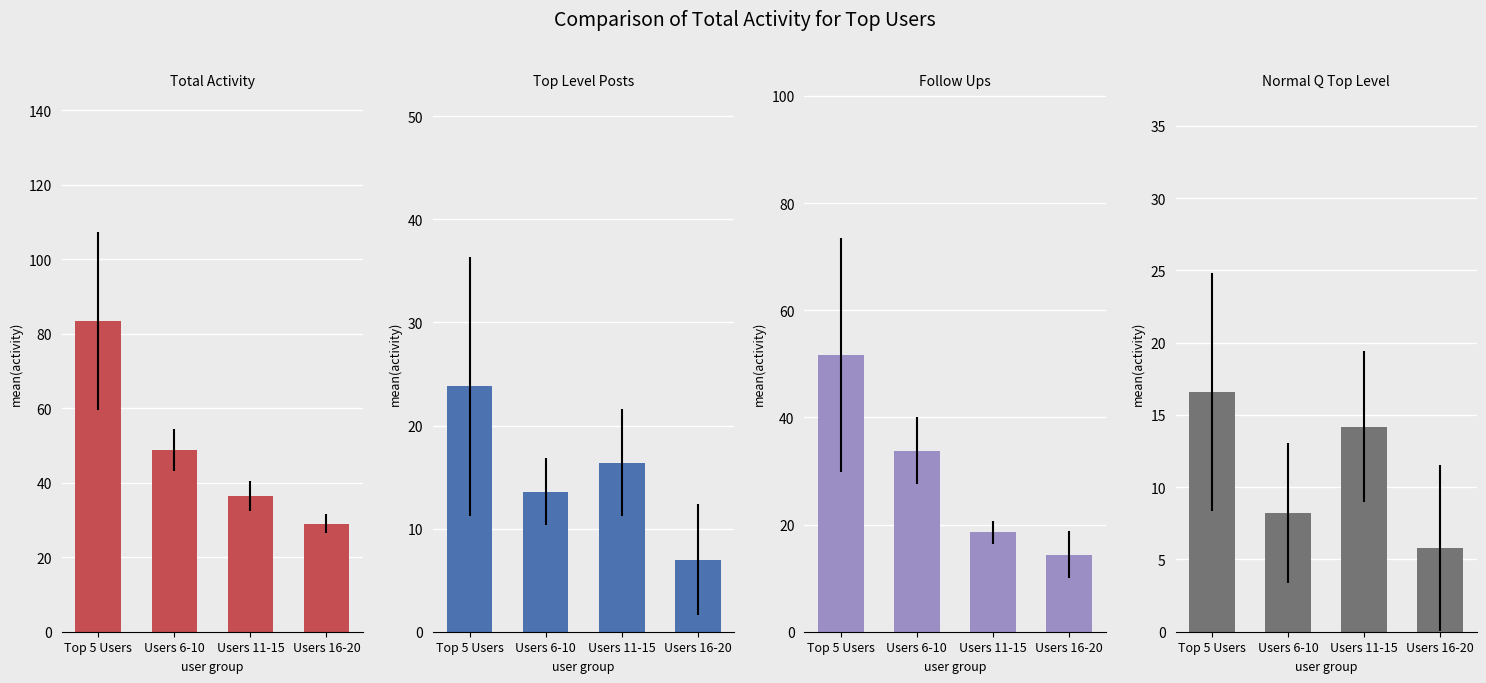

Rank the series by their maximum value, from highest to lowest.

Total Activity, Follow Ups, Top Level Posts, Normal Q Top Level